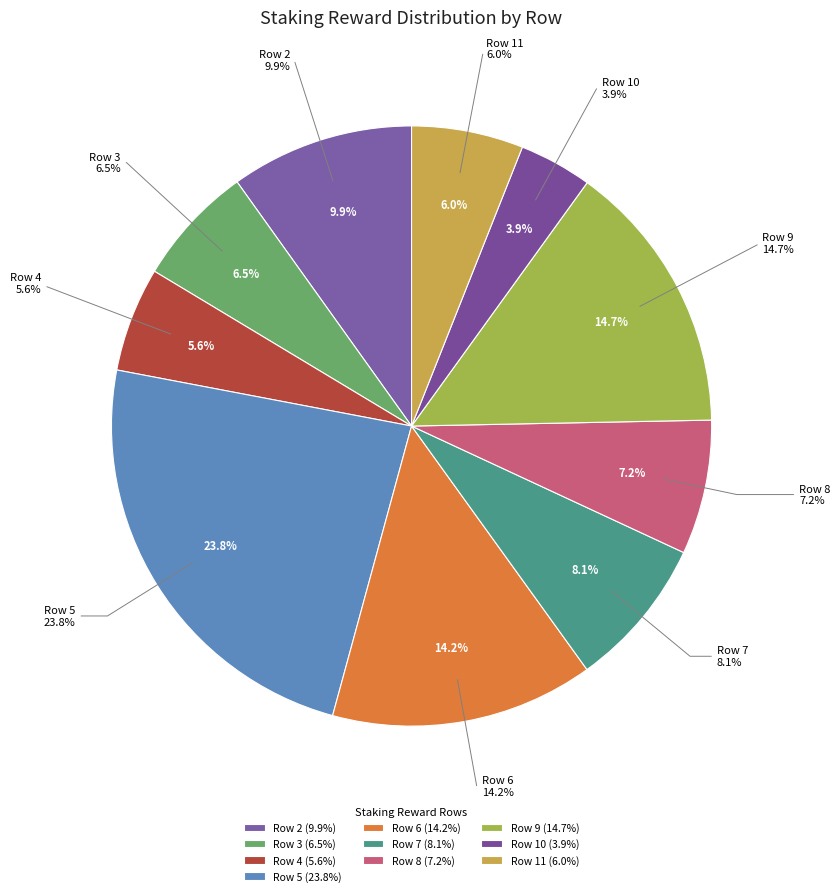

Combined, what portion of the pie is Row 2 and Row 7?

18.0%